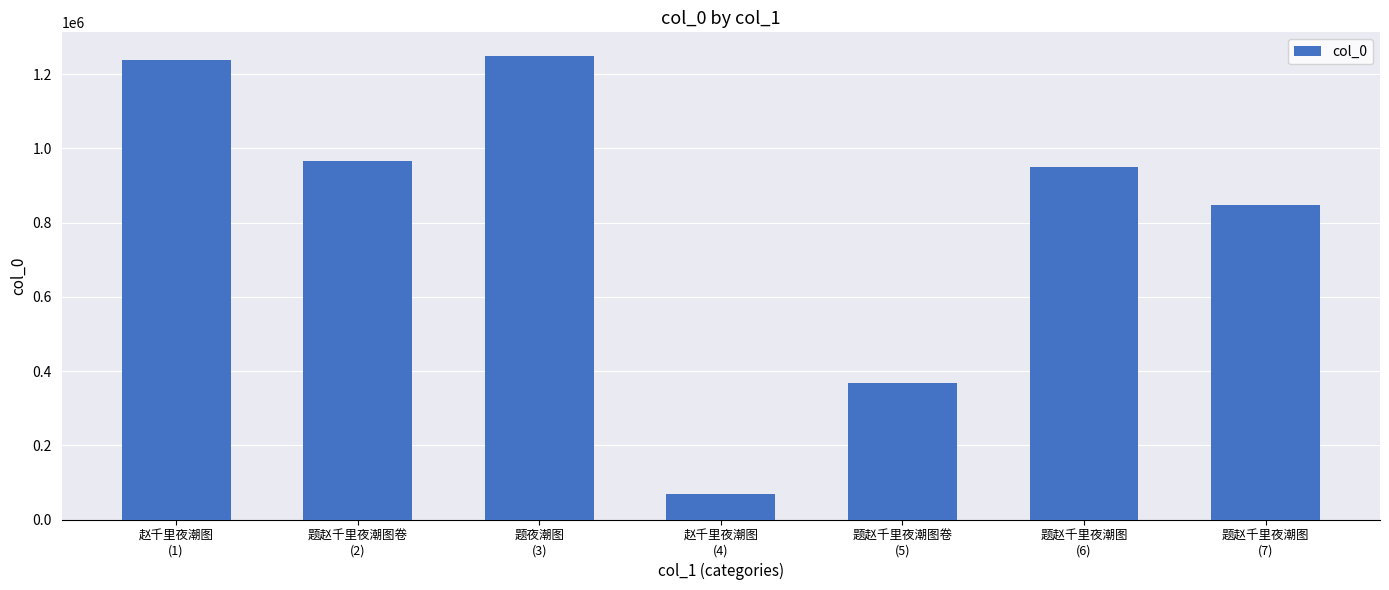

What is the value of the 7th bar from the left?

847062